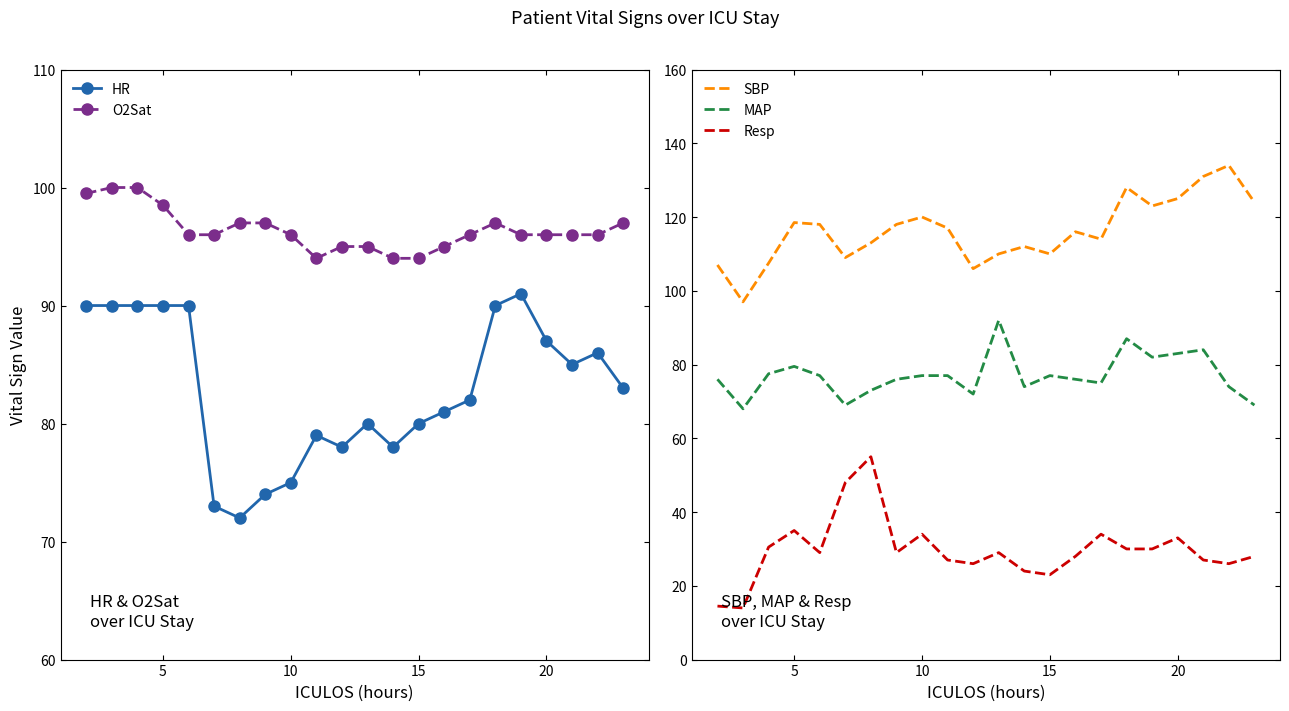

The HR series shows 80.0 at 15. True or false?

True